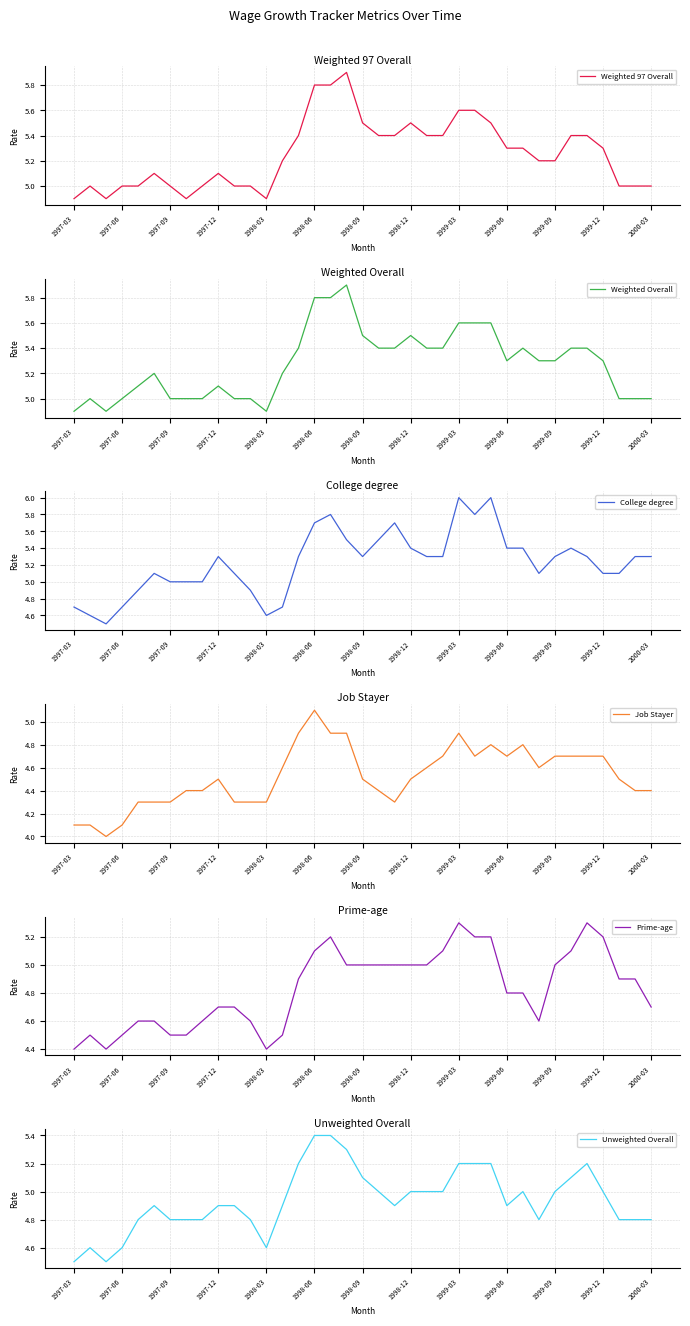

What is the highest value of the Job Stayer series?

5.1